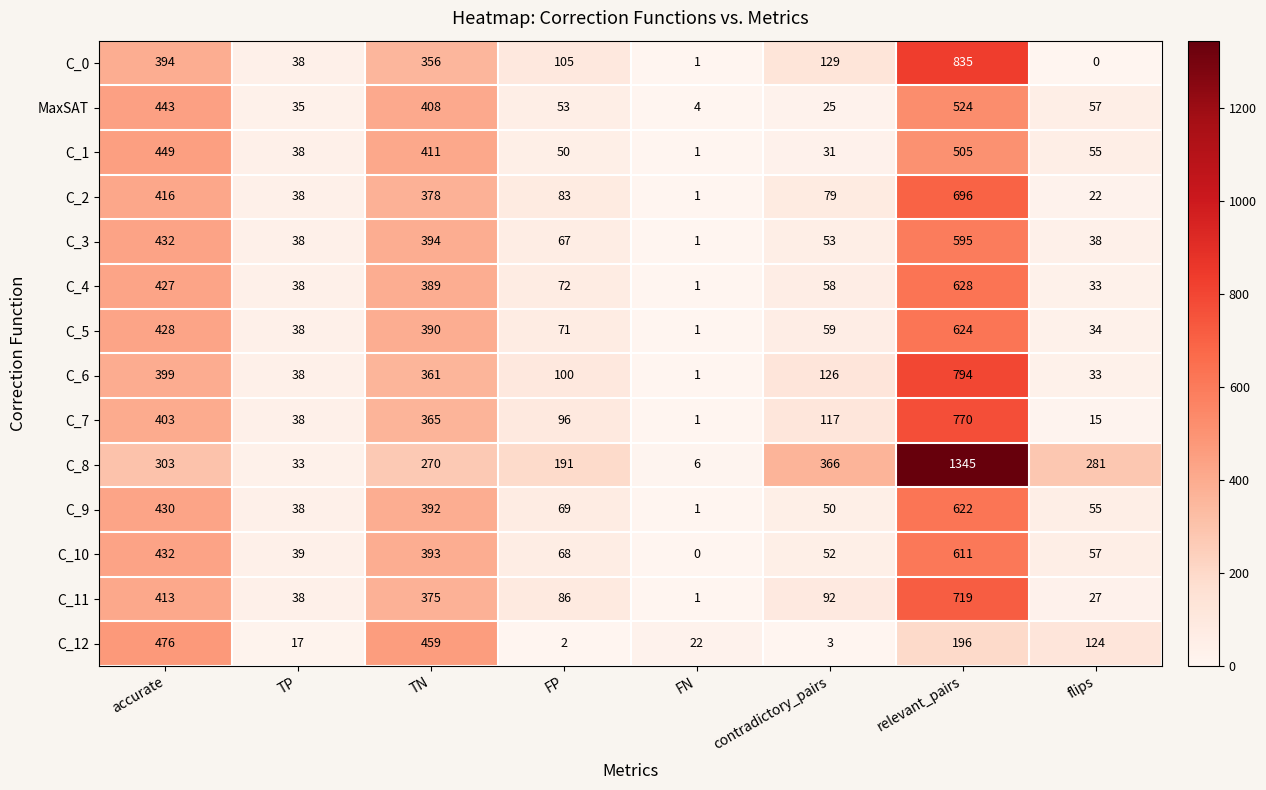

Which series has the largest range (max minus min)?

C_8